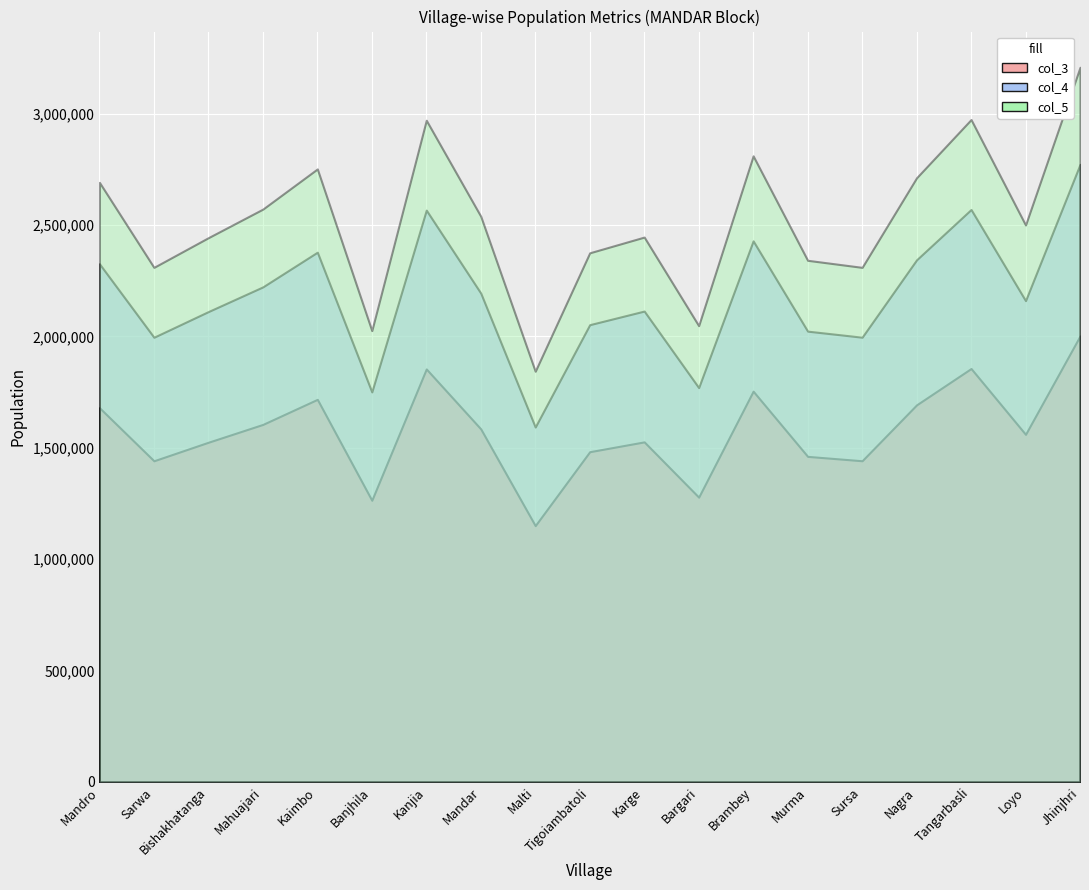

True or false: col_4 and col_3 cross at least once.

False